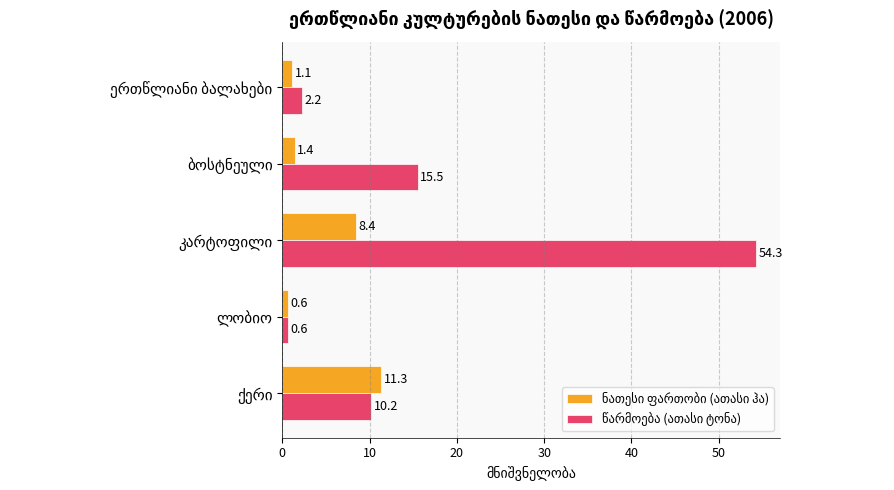

What is the maximum value shown in the chart?

54.3